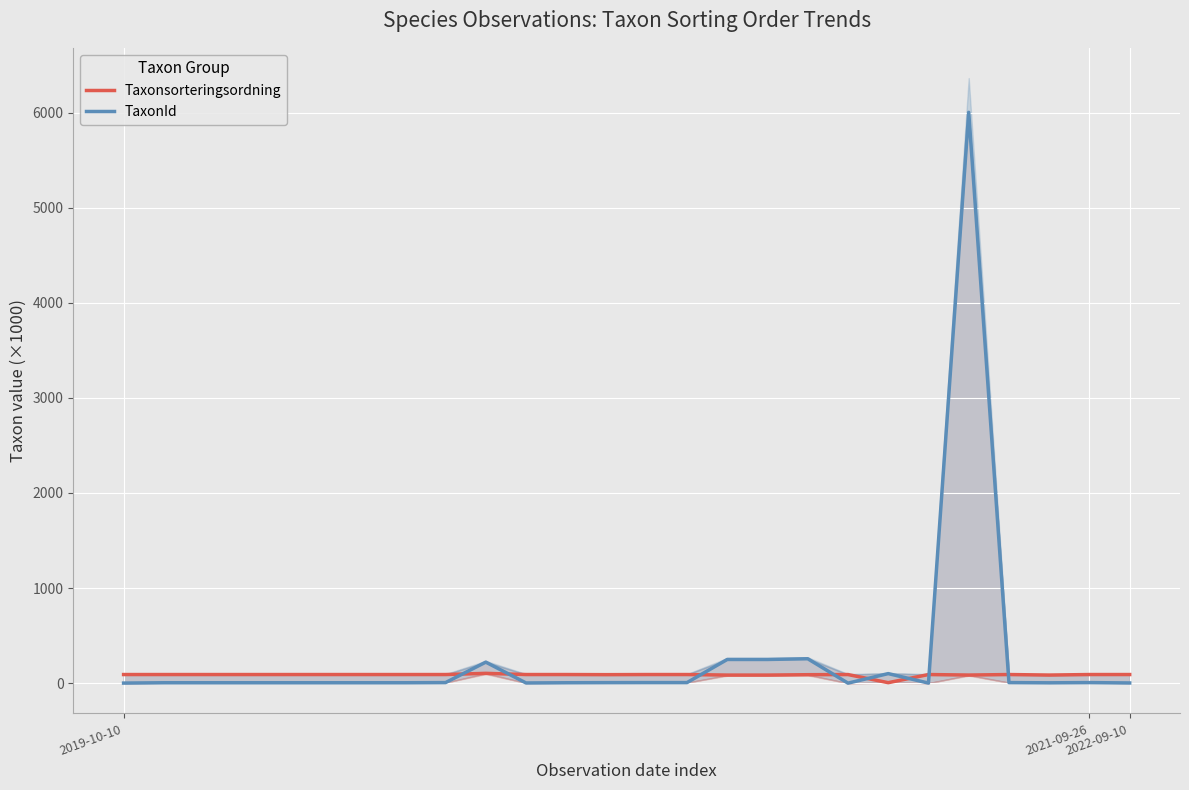

Which series has the largest total across all categories?

TaxonId